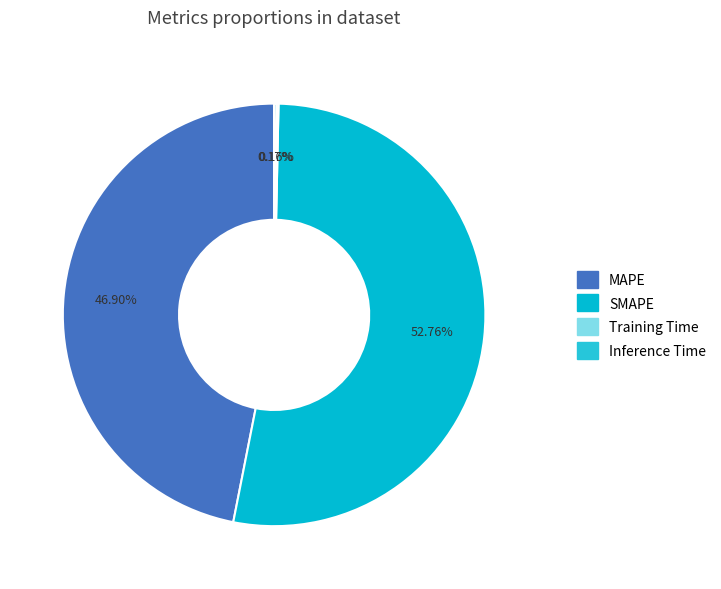

Do Training Time and Inference Time together represent more than half of the pie?

No